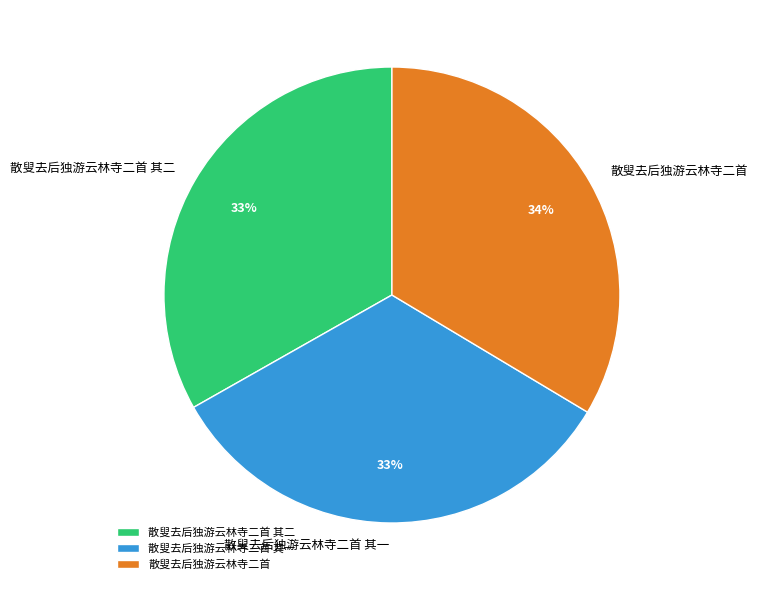

Does 散叟去后独游云林寺二首 其一 represent more than half of the total?

No